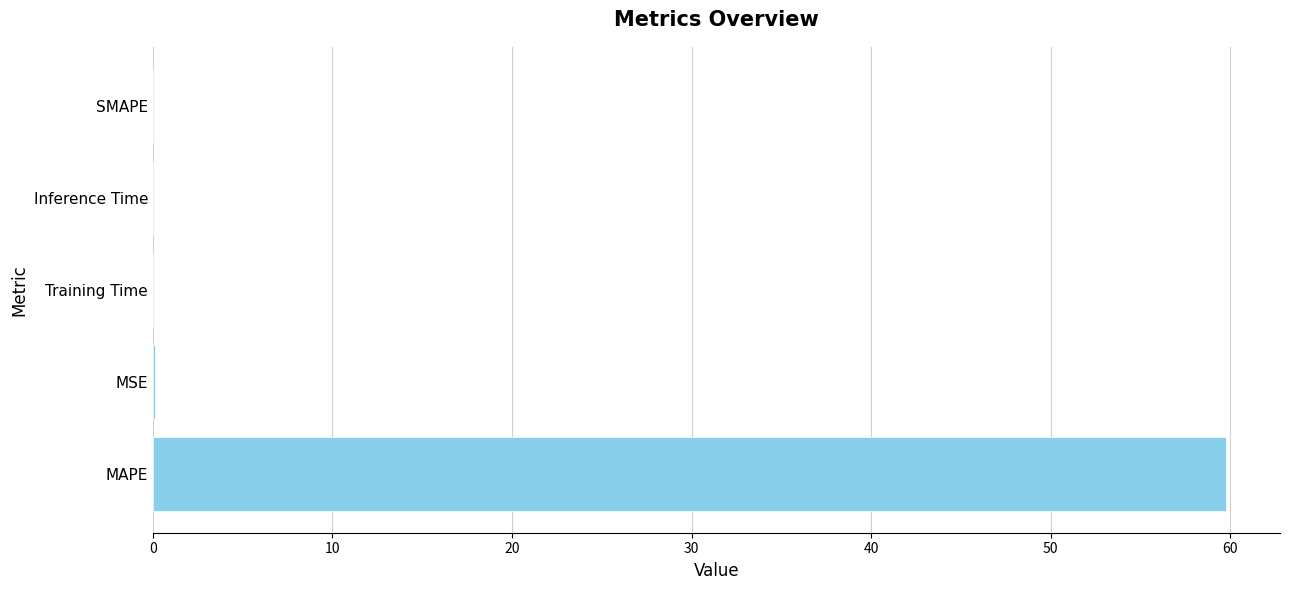

What is the sum of all values?

59.9